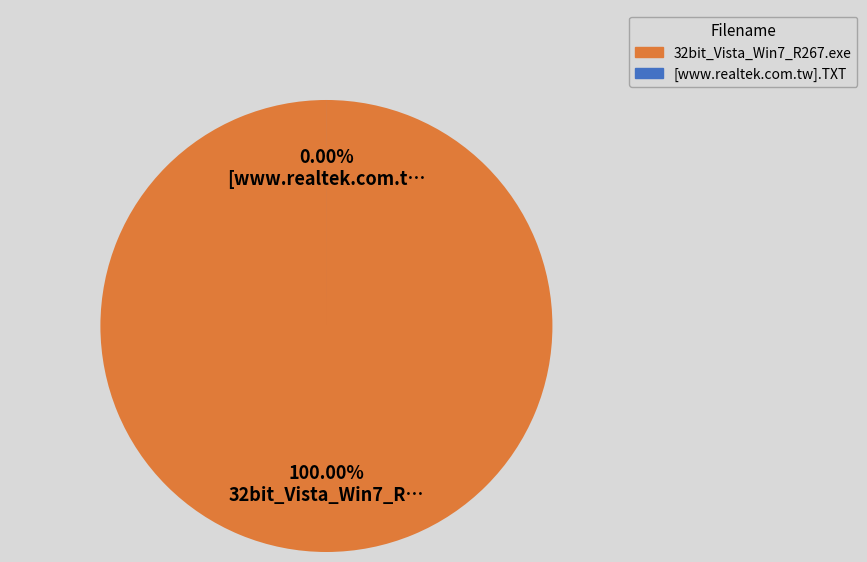

To the nearest percent, what percentage of the pie is 32bit_Vista_Win7_R267.exe?

100%